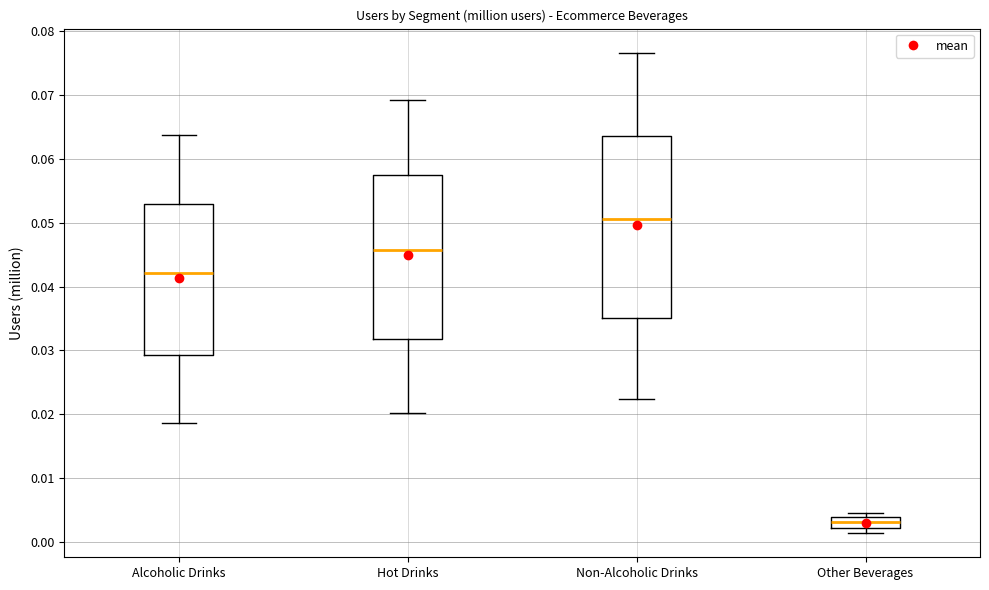

Where does the lower whisker of the box for Hot Drinks end on the y-axis? The values are not printed on the chart, so give them approximately, as read against the axis.

0.020